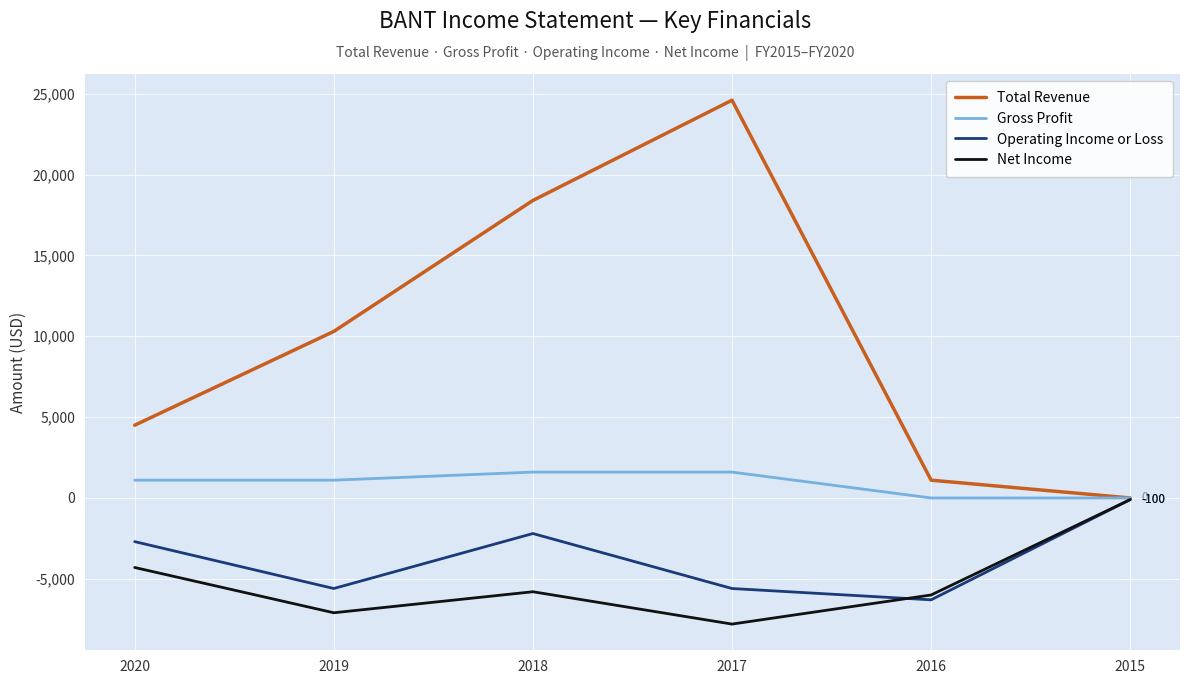

What is the difference between the highest and lowest values at 2016?

7400